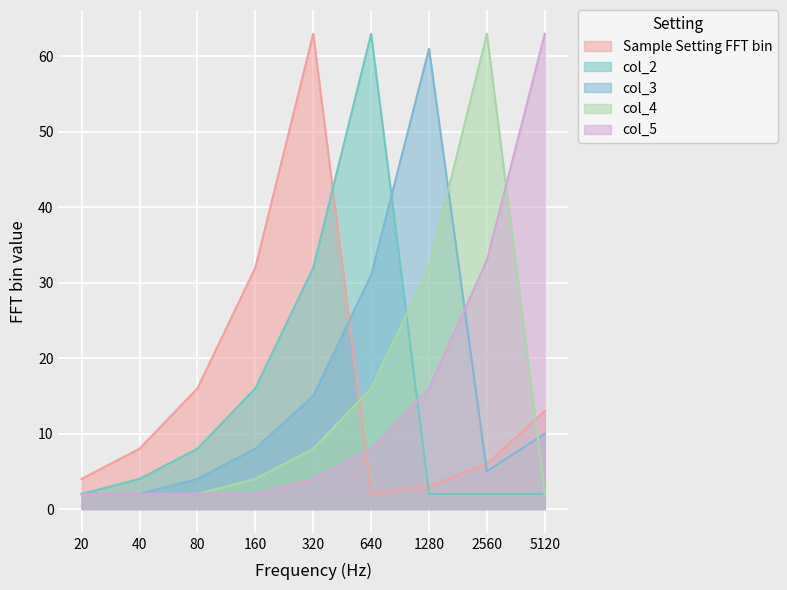

Reading left to right, transcribe all the data shown in this chart.

Sample Setting FFT bin: 20=4	40=8	80=16	160=32	320=63	640=2	1280=3	2560=6	5120=13
col_2: 20=2	40=4	80=8	160=16	320=32	640=63	1280=2	2560=2	5120=2
col_3: 20=2	40=2	80=4	160=8	320=15	640=31	1280=61	2560=5	5120=10
col_4: 20=2	40=2	80=2	160=4	320=8	640=16	1280=32	2560=63	5120=2
col_5: 20=2	40=2	80=2	160=2	320=4	640=8	1280=16	2560=33	5120=63